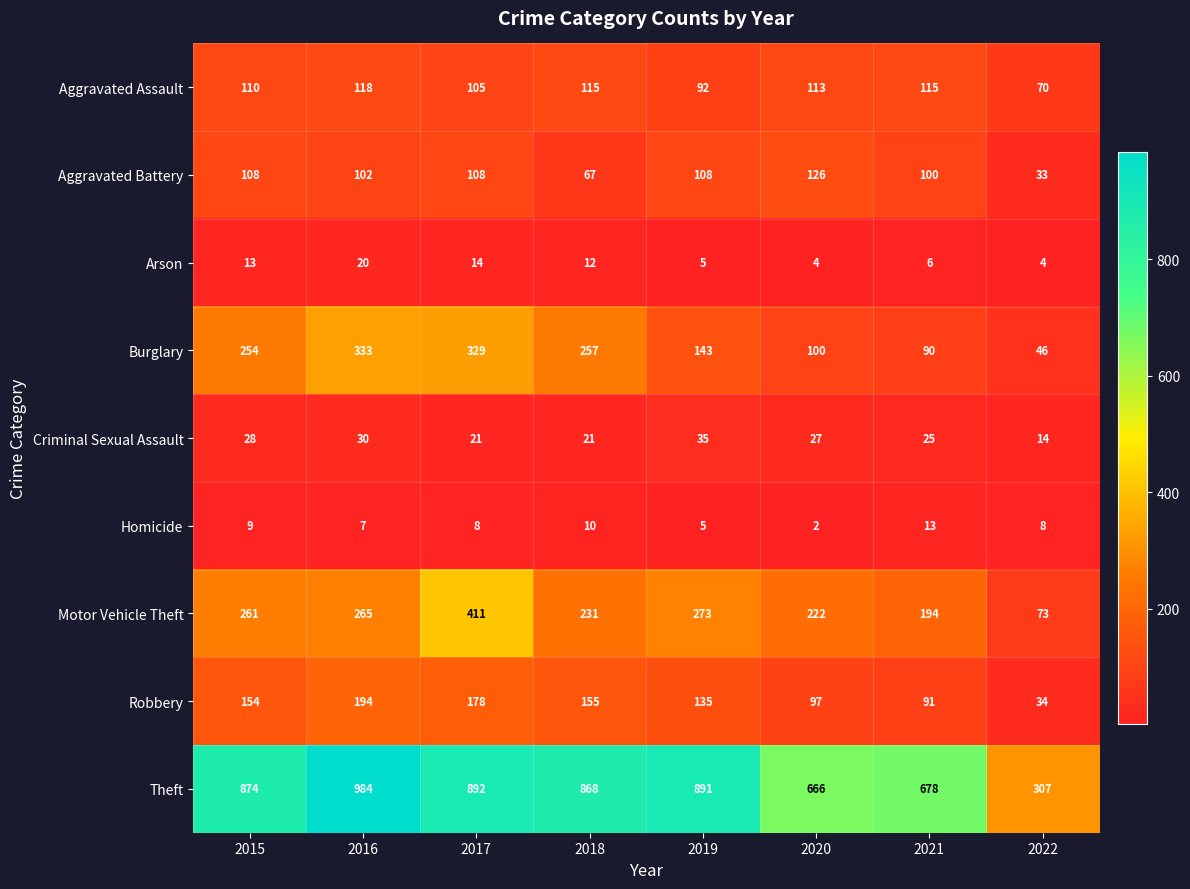

The value of Burglary at 2016 is 333. True or false?

True